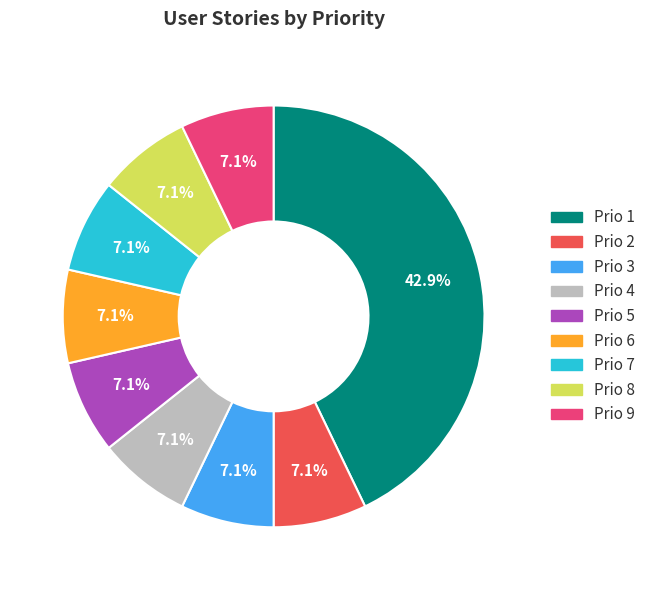

Count the number of slices in the pie.

9